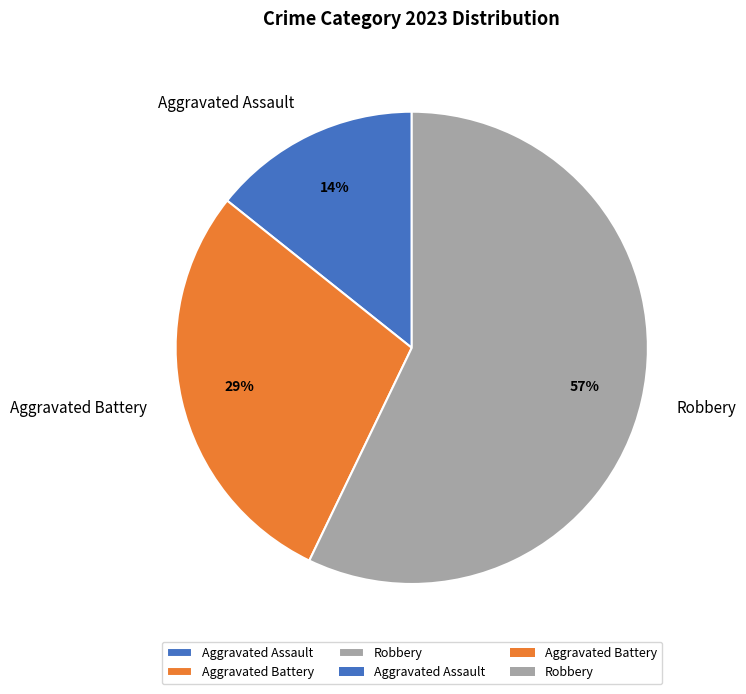

To the nearest percent, what portion does Robbery represent?

57%